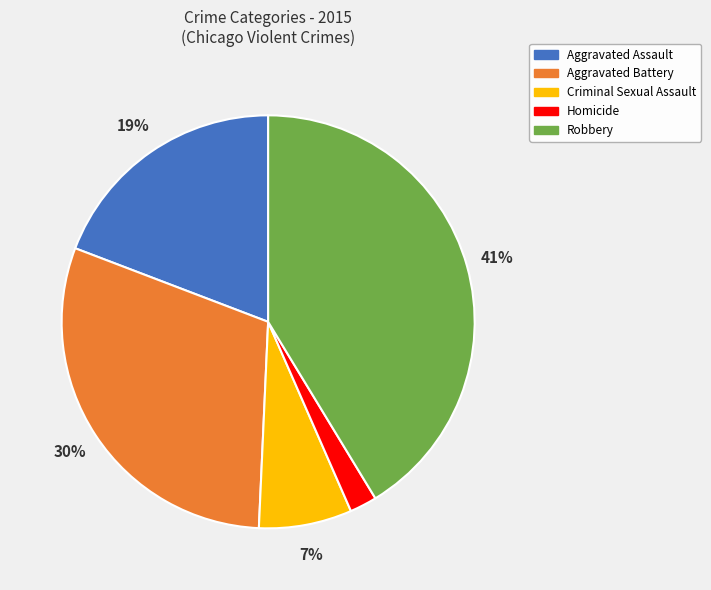

To the nearest percent, what percentage of the pie is Aggravated Assault?

19%